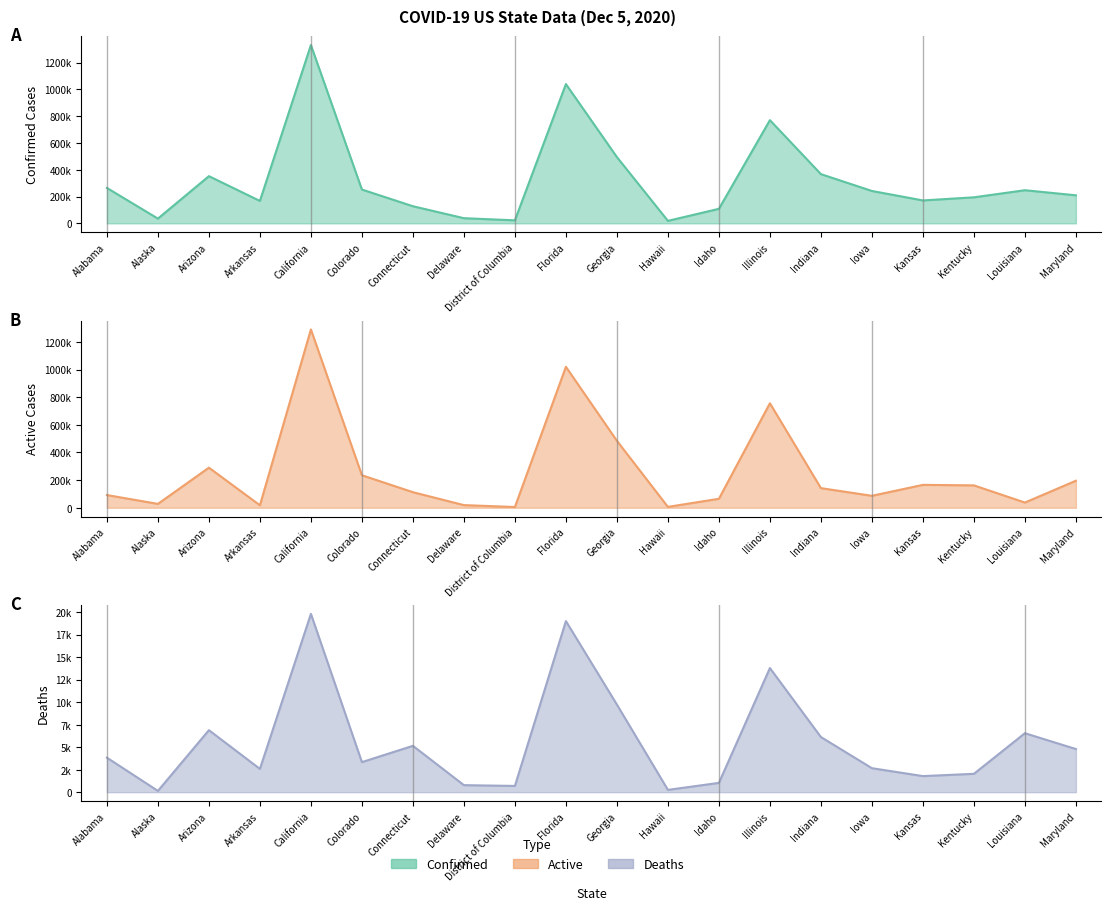

What is the approximate value of Deaths at Georgia?

9725